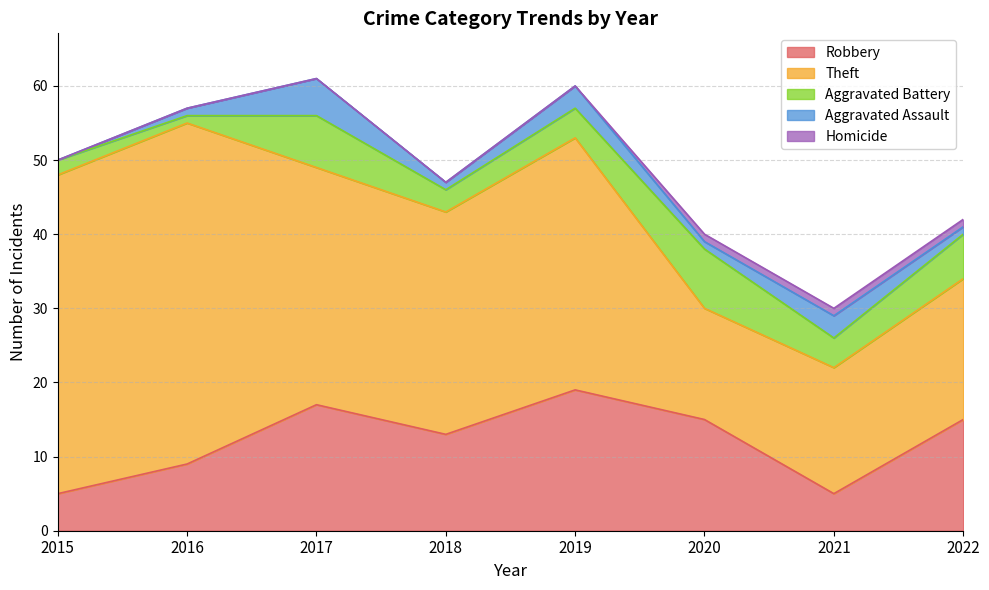

What is the spread (max minus min) of values at 2021?

16